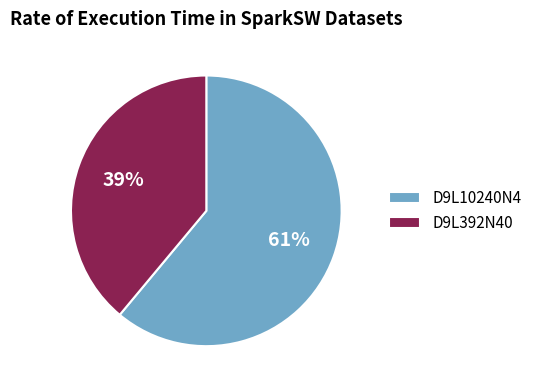

To the nearest percent, what is the difference between the largest and smallest slice percentages?

22%